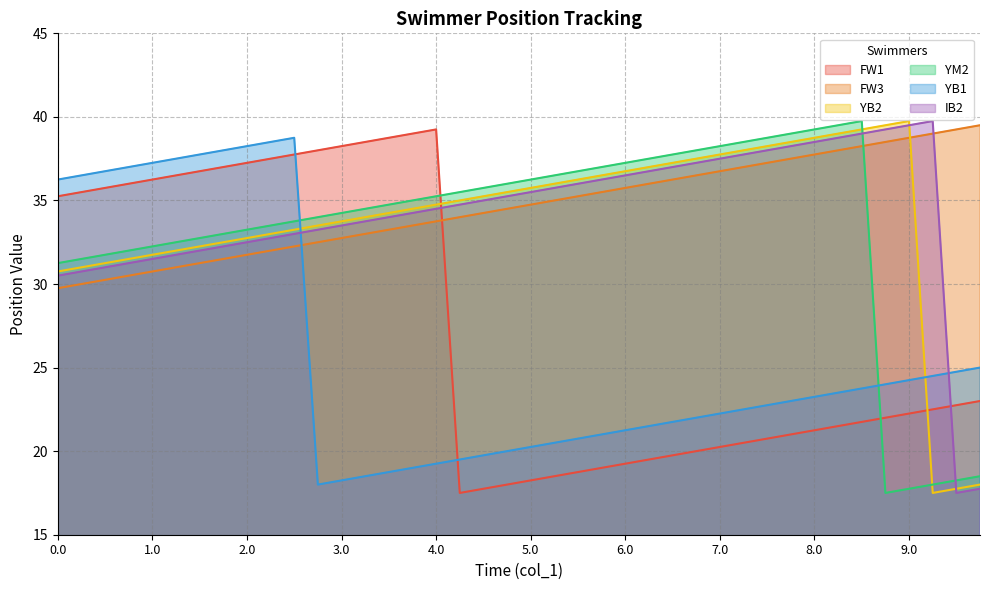

What is the sum of all IB2 values?

1370.0